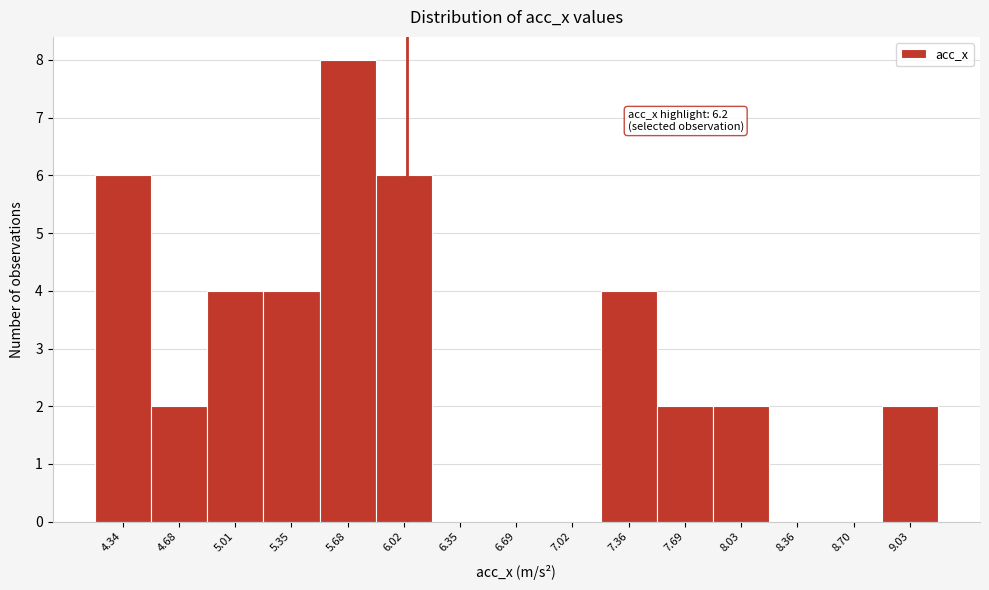

Reading left to right, what are all the values shown in this chart?

4.34=6	4.68=2	5.01=4	5.35=4	5.68=8	6.02=6	6.35=0	6.69=0	7.02=0	7.36=4	7.69=2	8.03=2	8.36=0	8.70=0	9.03=2